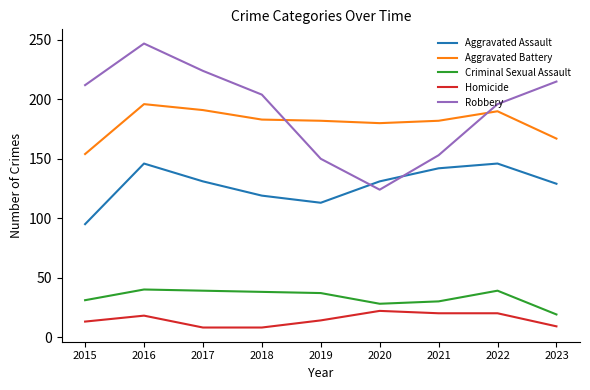

Which category has the highest value in the Robbery series?

2016